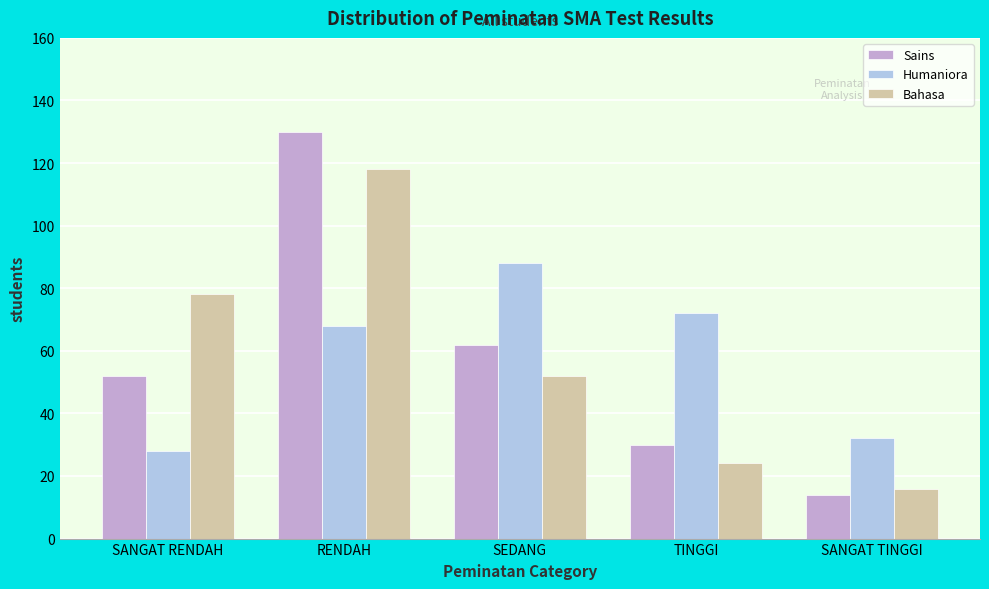

Reading right to left, transcribe all the data shown in this chart.

Sains: SANGAT TINGGI=14	TINGGI=30	SEDANG=62	RENDAH=130	SANGAT RENDAH=52
Humaniora: SANGAT TINGGI=32	TINGGI=72	SEDANG=88	RENDAH=68	SANGAT RENDAH=28
Bahasa: SANGAT TINGGI=16	TINGGI=24	SEDANG=52	RENDAH=118	SANGAT RENDAH=78